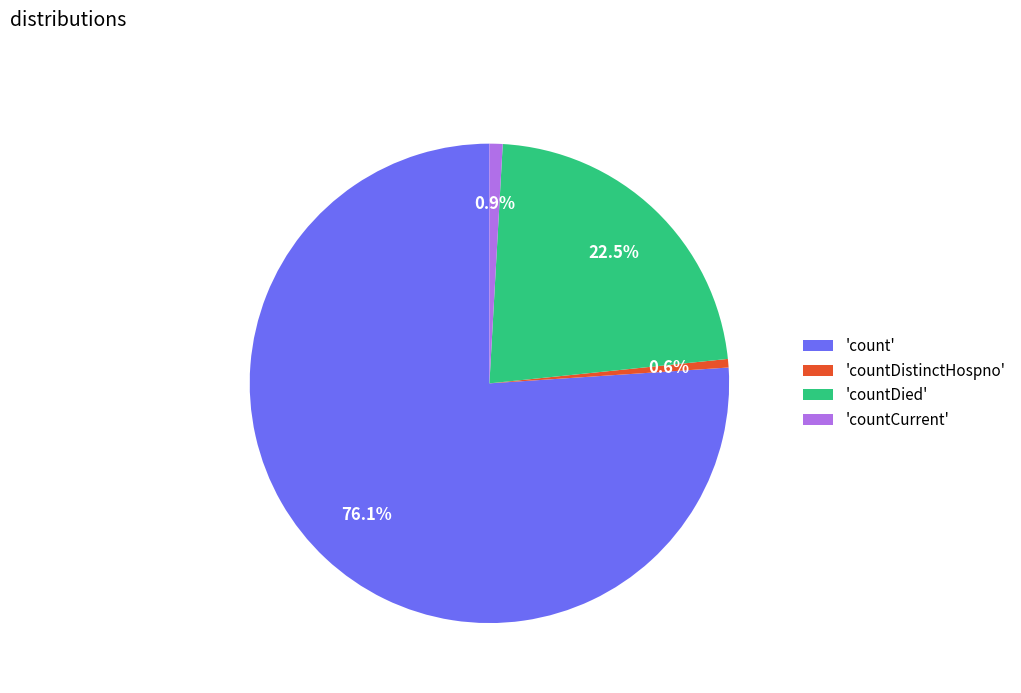

Which slice is the largest?

'count'